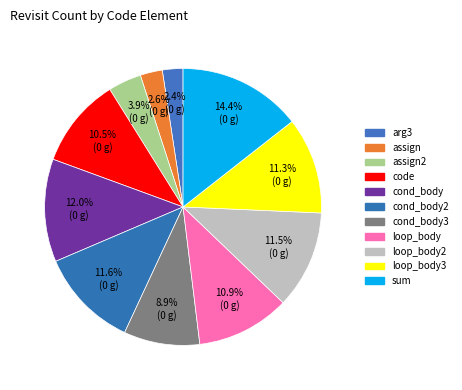

How many slices are in this pie chart?

11